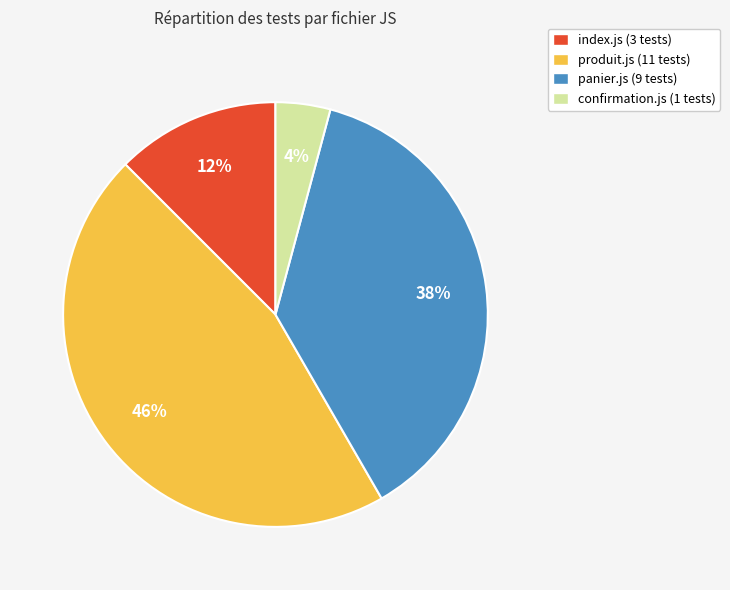

Is produit.js the majority of the pie?

No